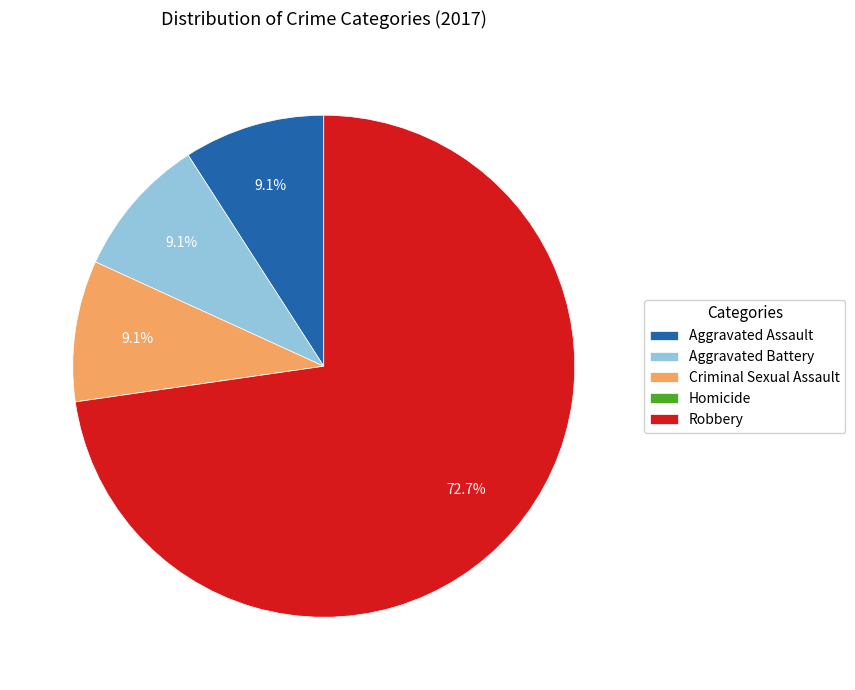

Is it true that Robbery is 84% of the pie?

False